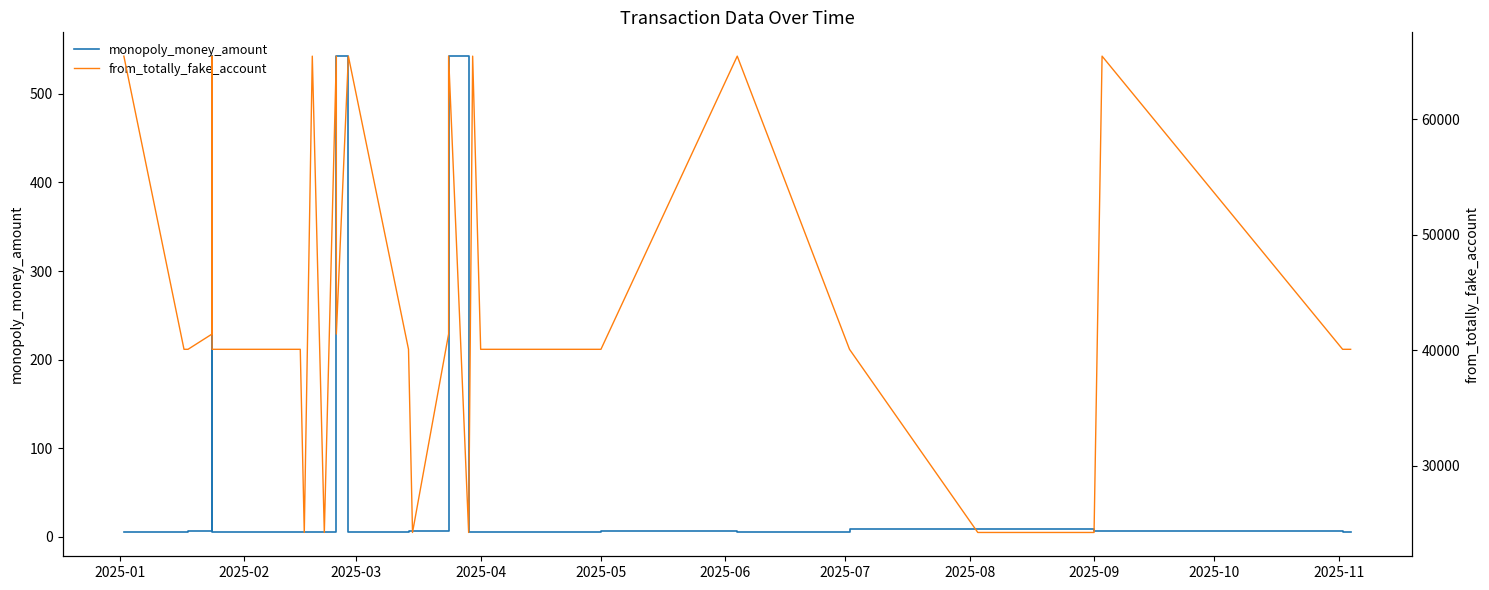

True or false: from_totally_fake_account and monopoly_money_amount intersect in this chart.

False